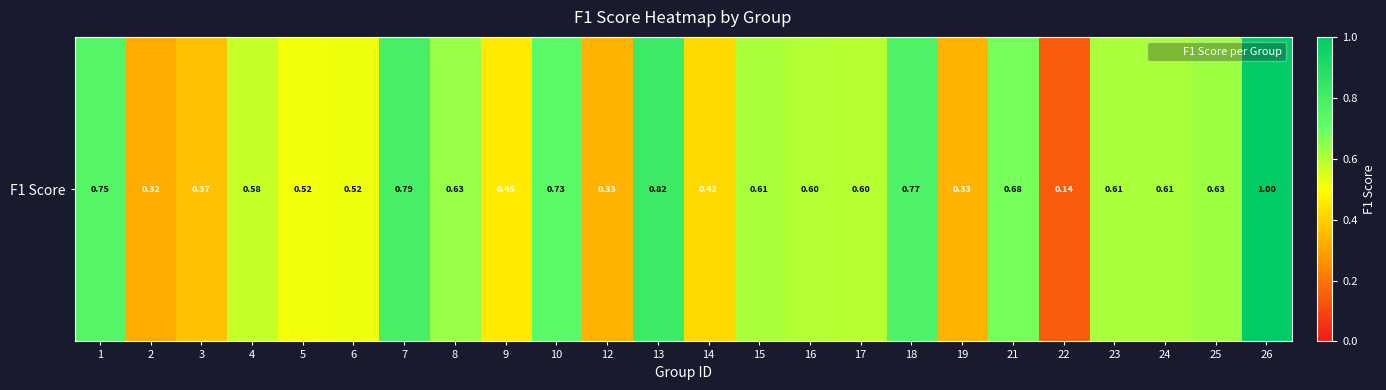

Which category has the highest value across all series?

26